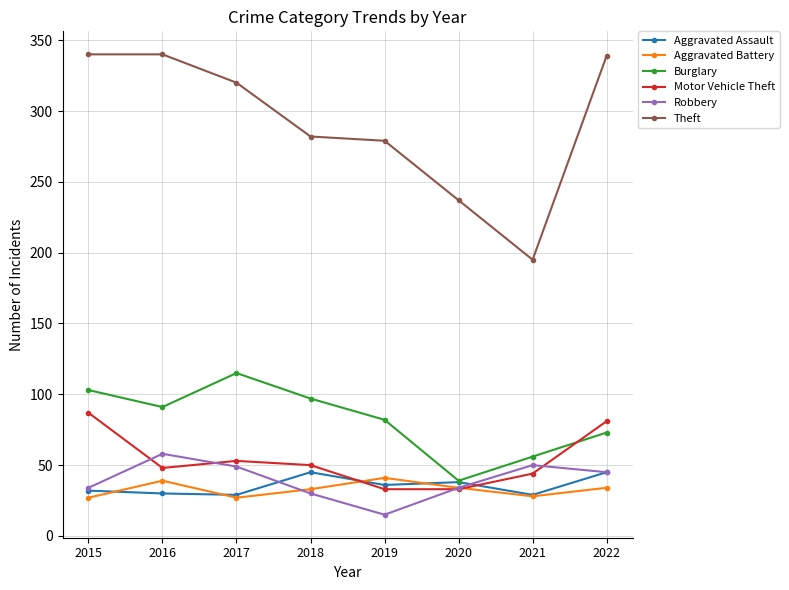

True or false: Aggravated Battery and Burglary cross at least once.

False